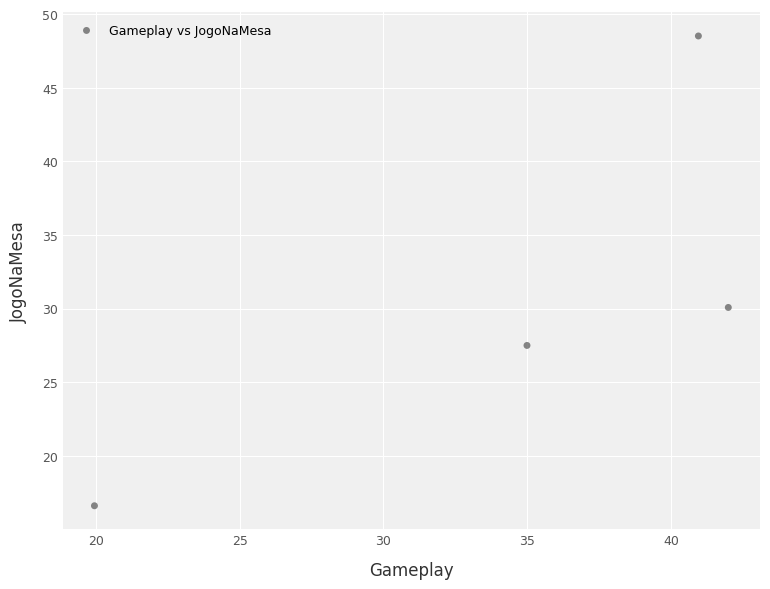

What is the average Y value?

30.7